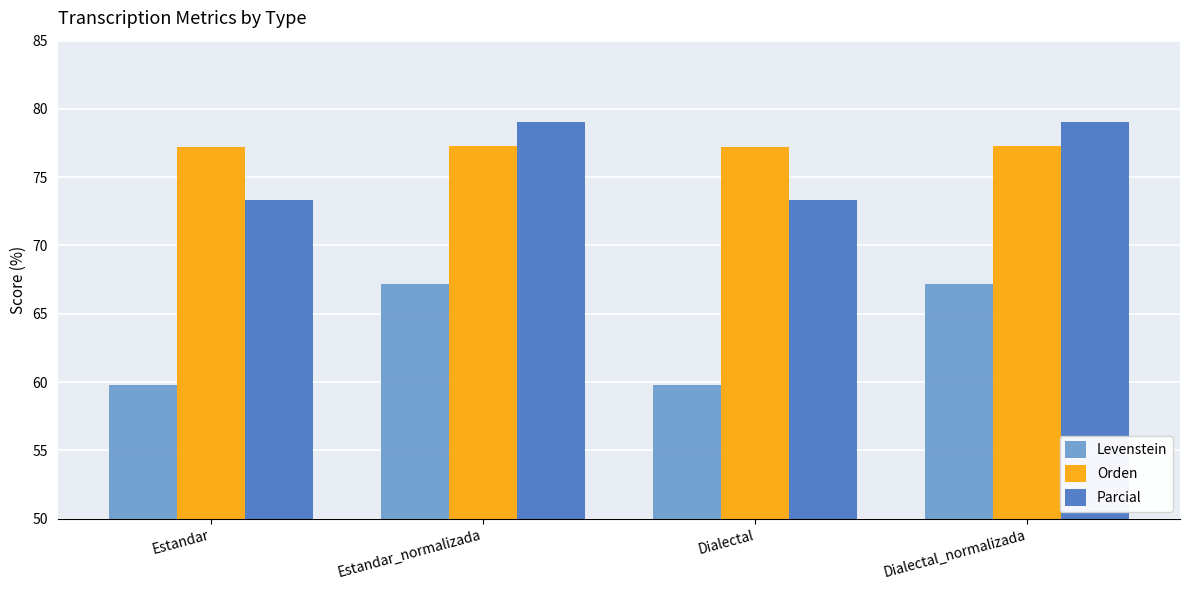

What is the minimum value shown in the chart?

59.8